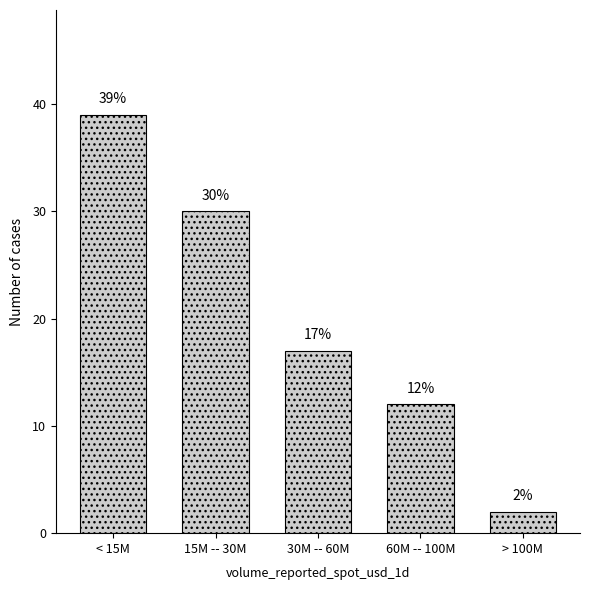

Reading left to right, transcribe all the data shown in this chart.

39	30	17	12	2